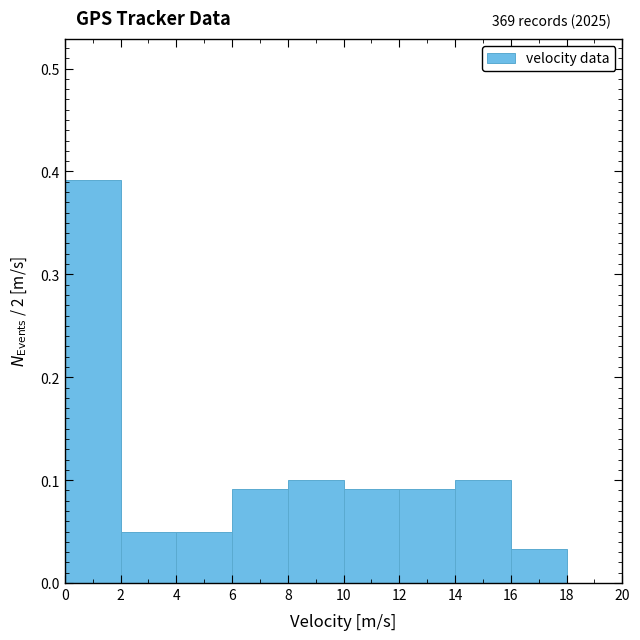

Which range on the x-axis has the tallest bar?

0 to 2